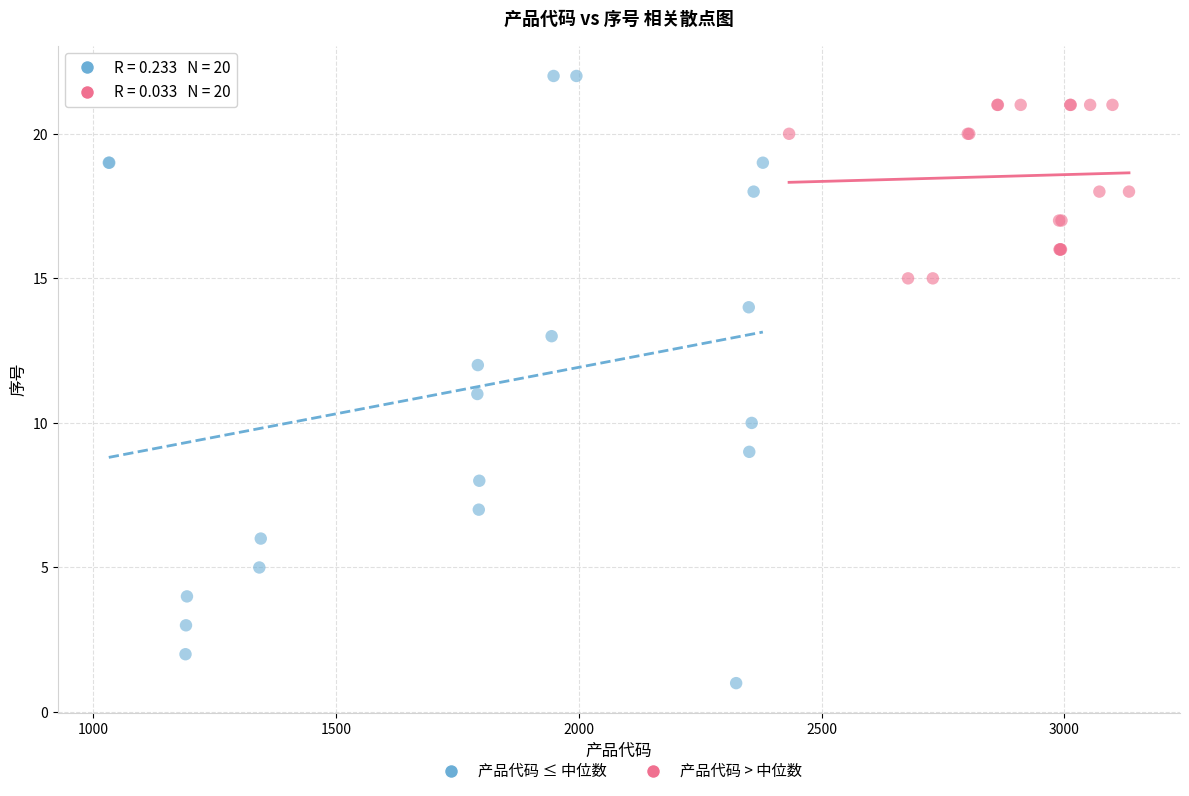

Which series reaches the minimum Y coordinate?

产品代码 ≤ 中位数